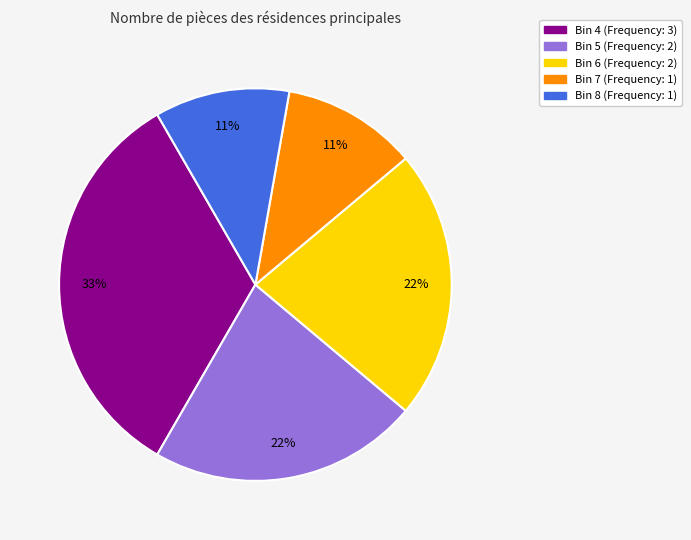

Is there any slice that represents more than half of the pie?

No